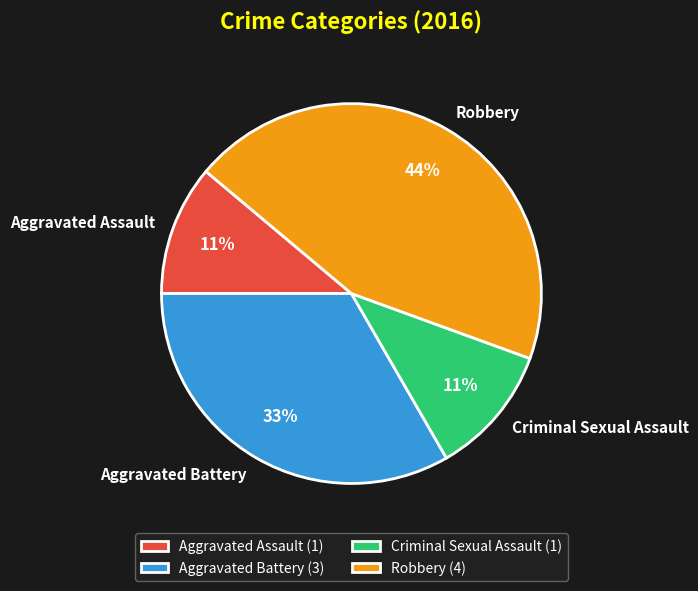

Which has a higher value, Aggravated Assault or Robbery?

Robbery